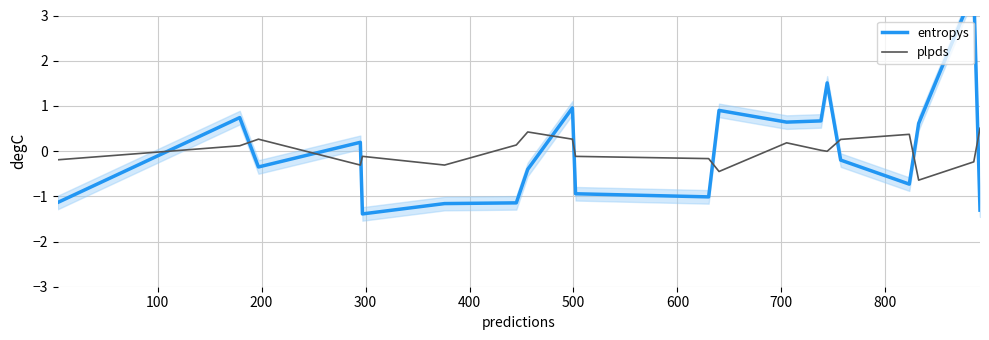

At which label does entropys first exceed 0?

100